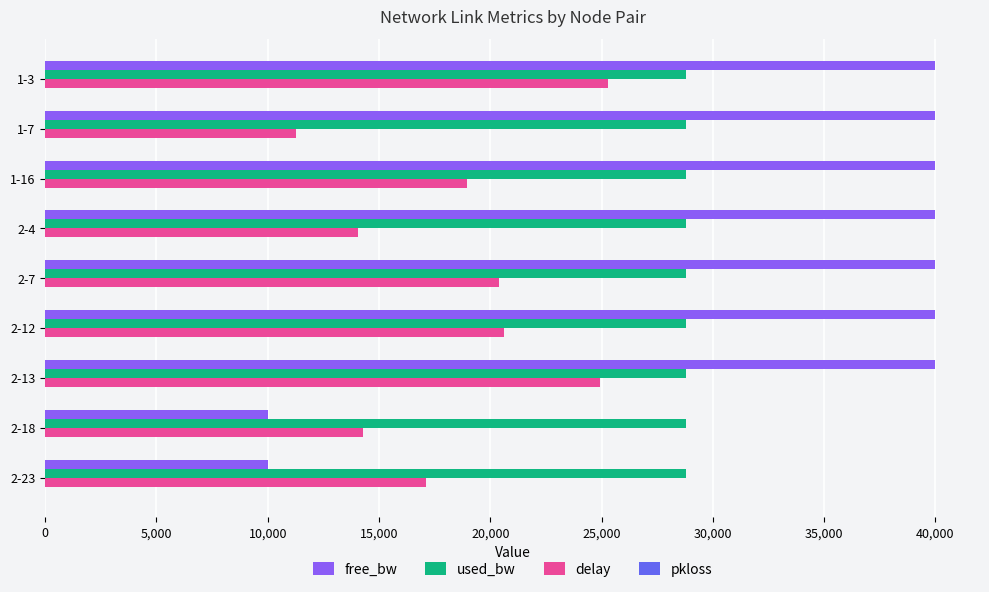

Which series has the widest spread of values?

free_bw